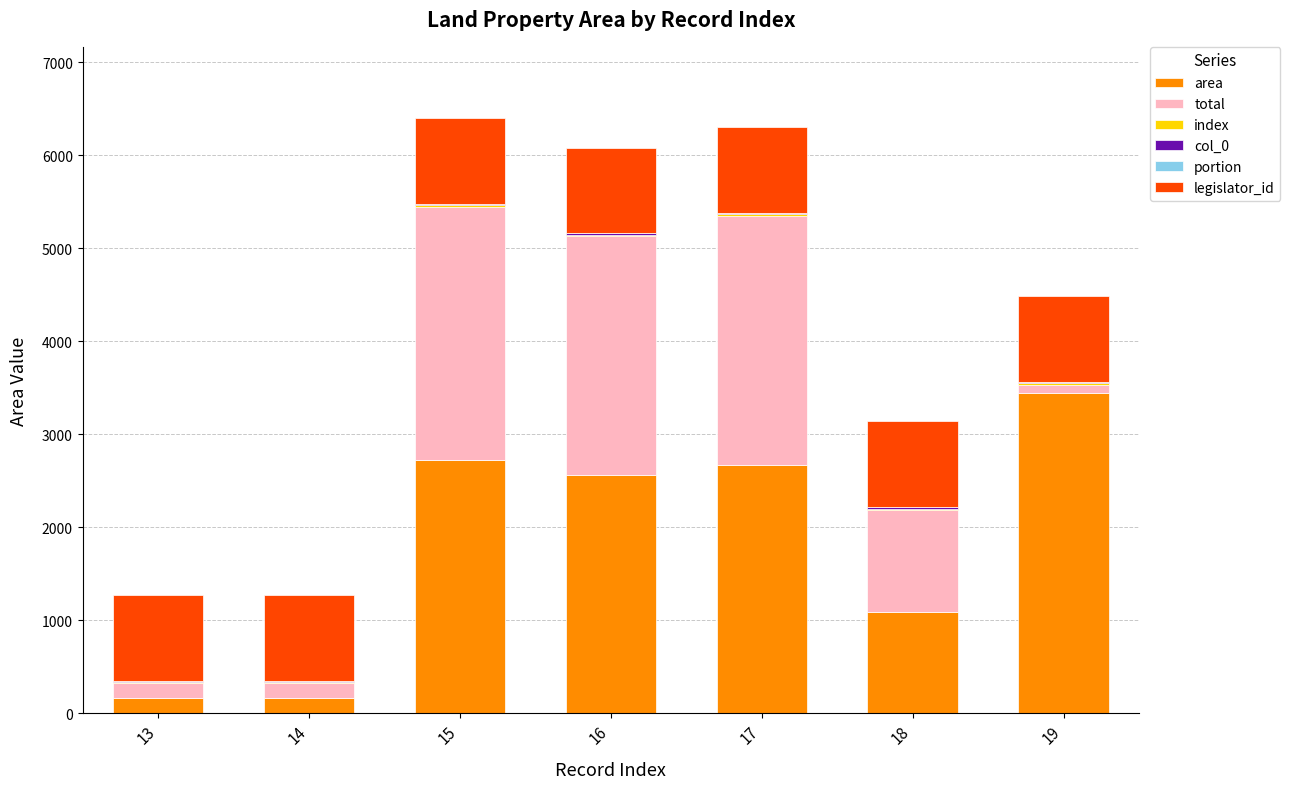

What is the highest value of the area series?

3448.0